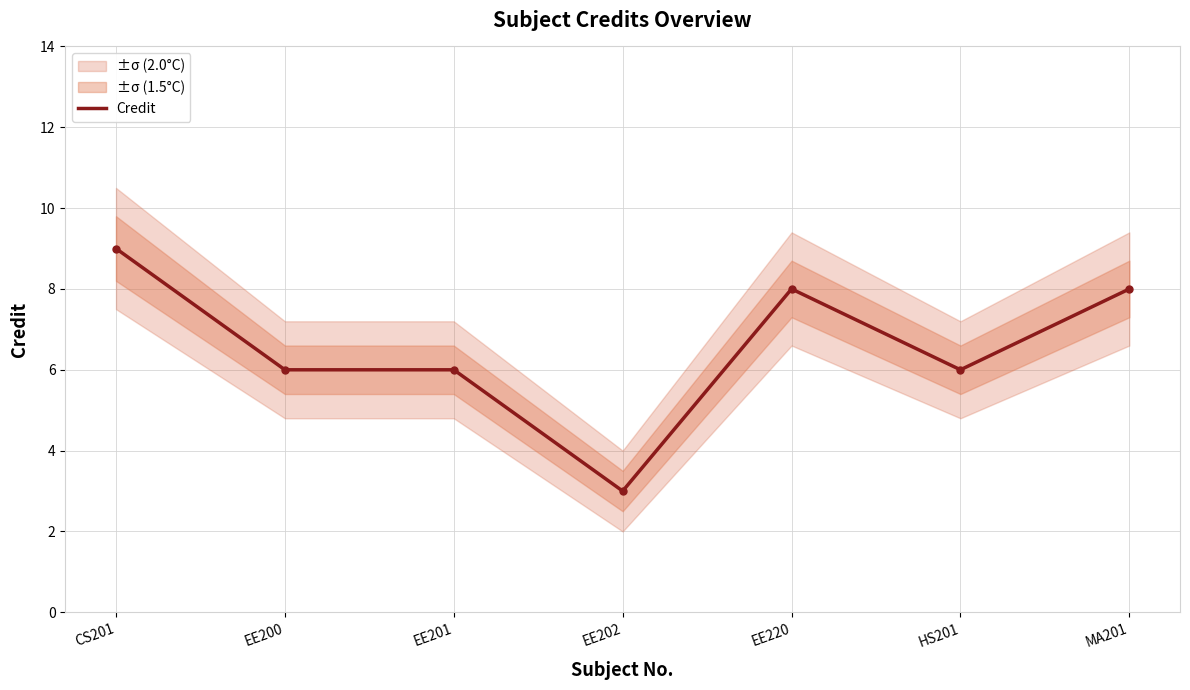

Is it true that the value at EE202 is 3?

True